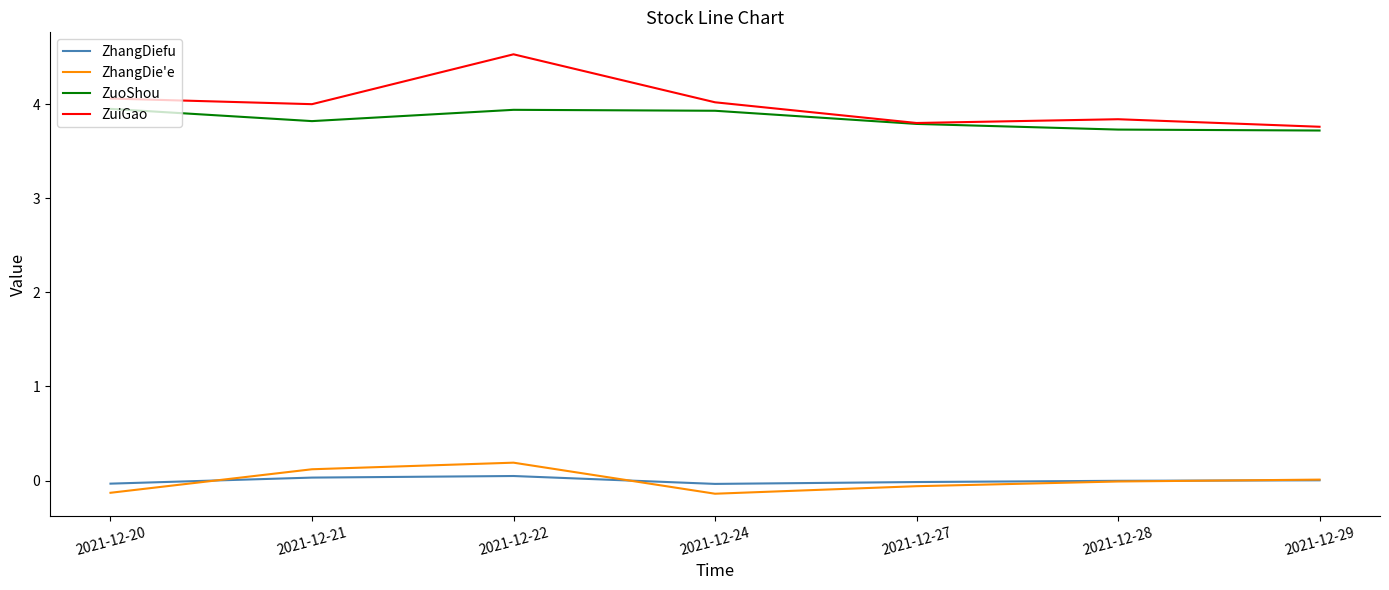

What are all the series names shown in the legend?

ZhangDiefu, ZhangDie'e, ZuoShou, ZuiGao